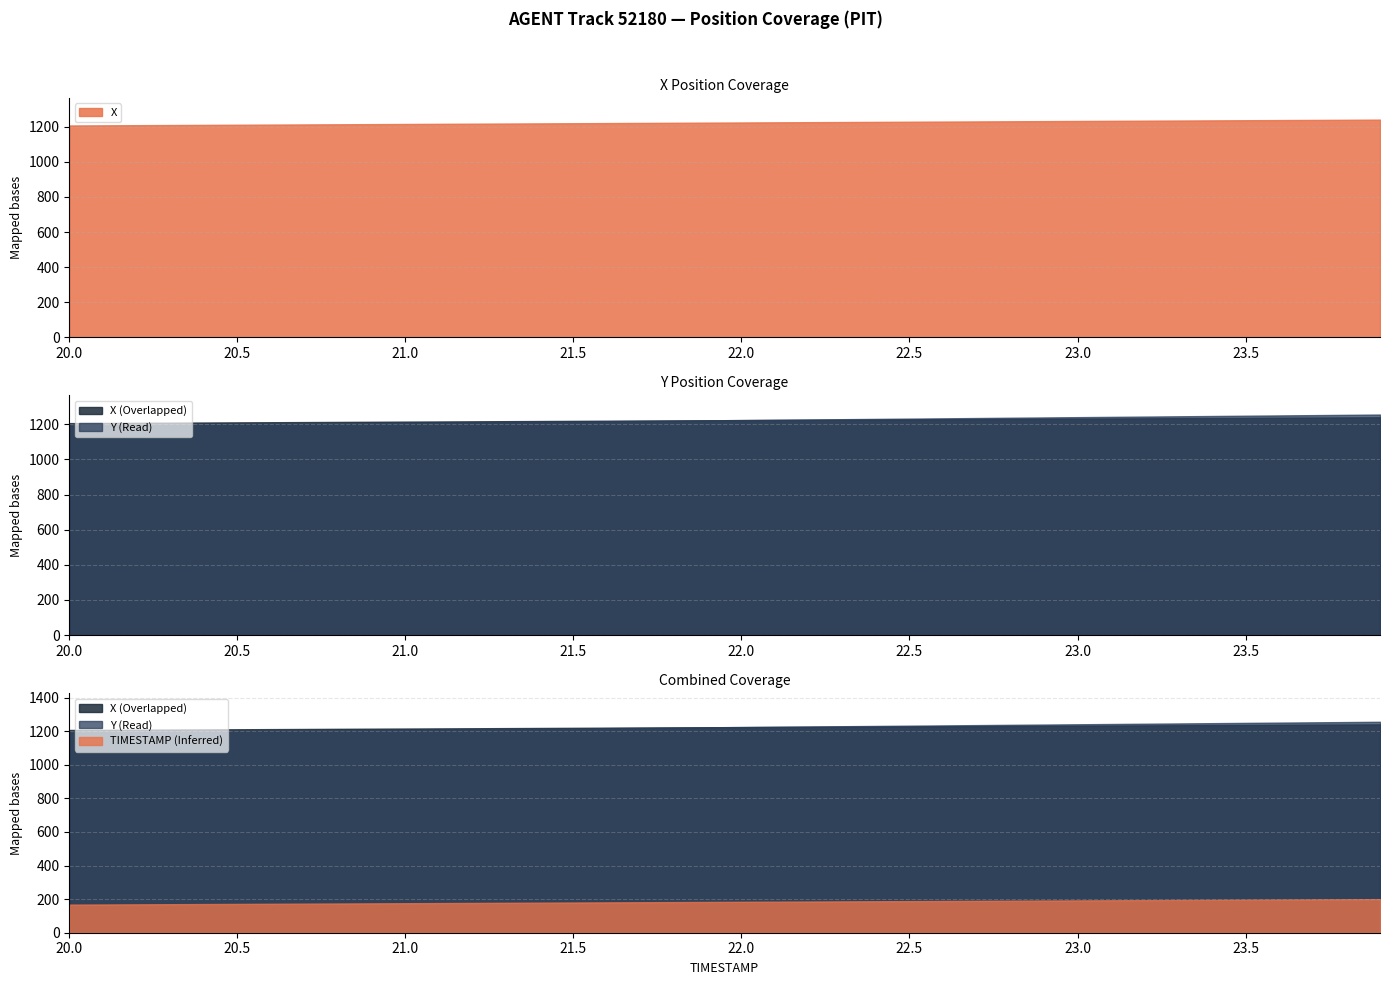

What is the minimum value for X?

1207.0